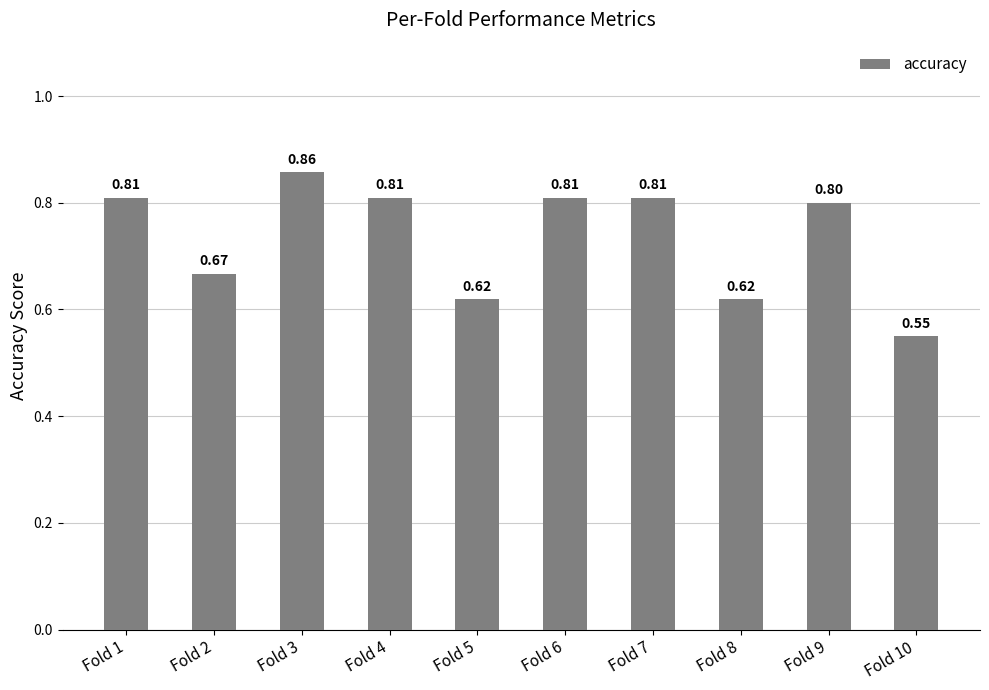

What is the sum of the values at Fold 9 and Fold 8?

1.4